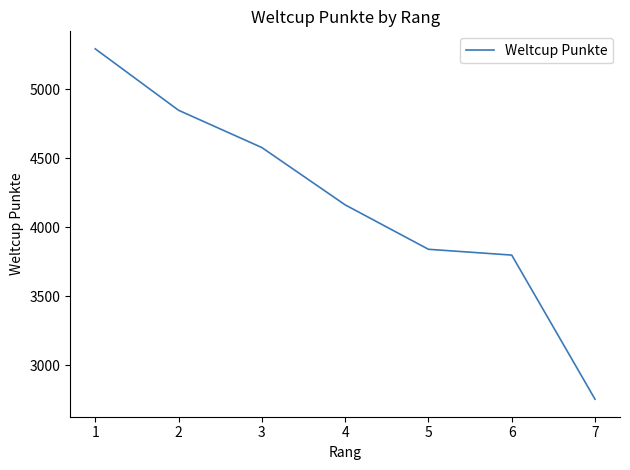

What is the sum of the values at 5 and 6?

7640